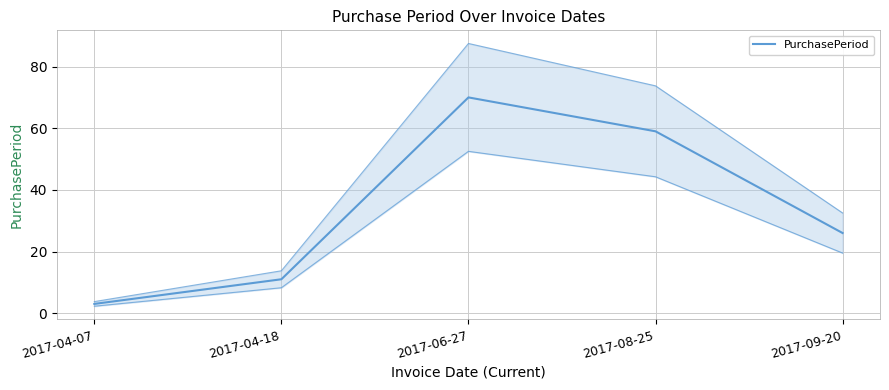

What is the value of the 3rd point from the left?

70